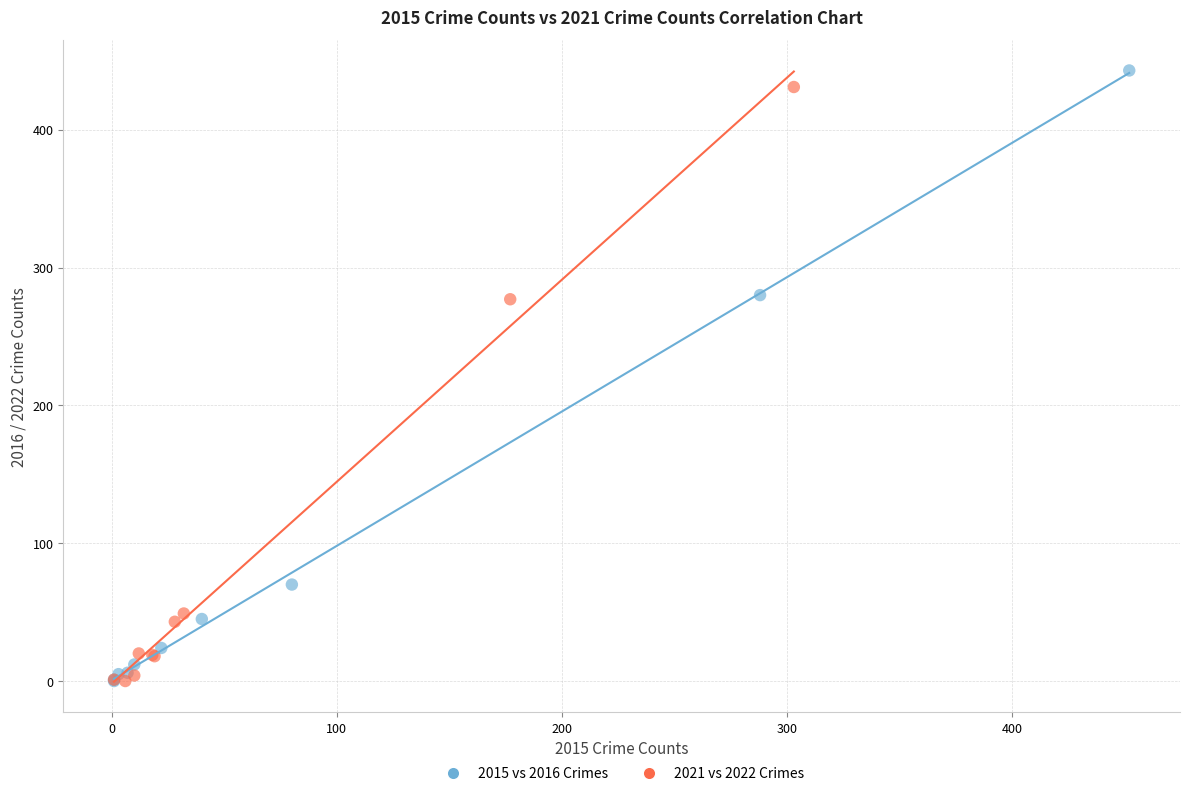

Which series has the largest Y range (max minus min)?

2015 vs 2016 Crimes